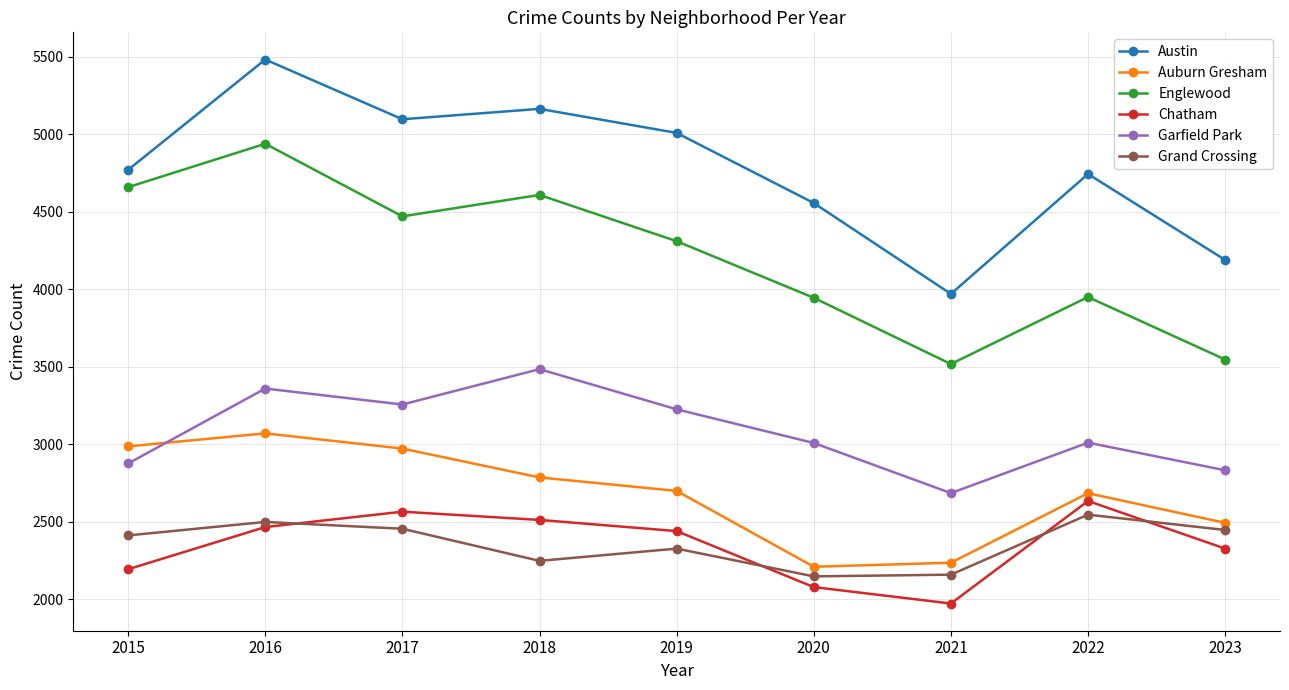

What is the value of the Chatham point at the 8th from the left?

2635